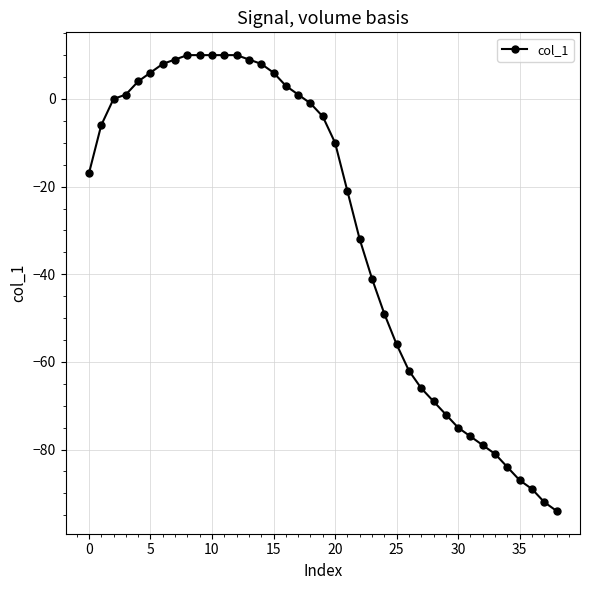

How many categories are shown in the chart?

39